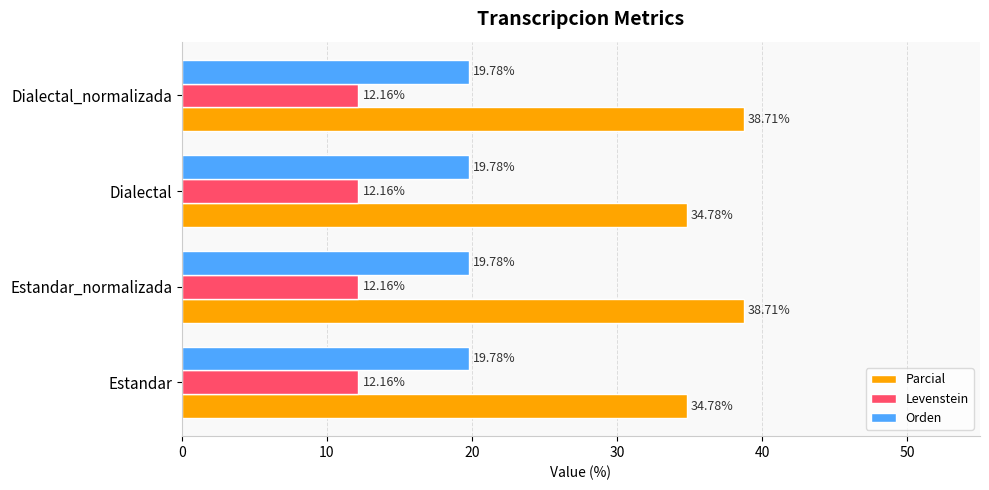

Which series changed the most between Dialectal and Dialectal_normalizada?

Parcial